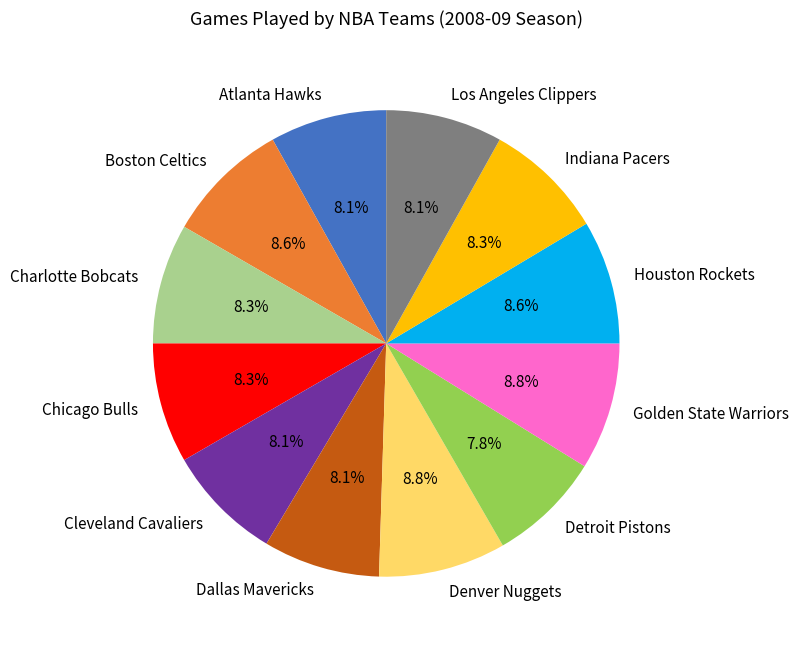

What portion of the pie excludes Los Angeles Clippers?

91.9%